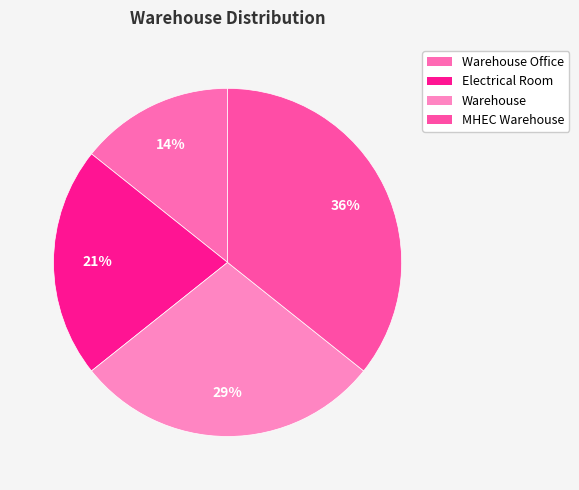

How many slices are in this pie chart?

4